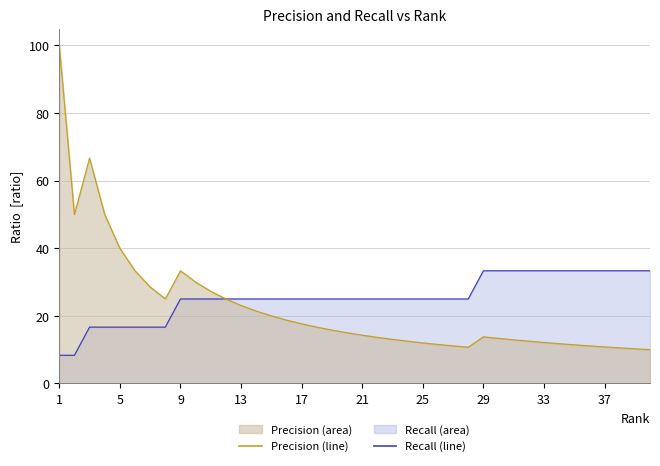

At how many categories does at least one series exceed 0?

40